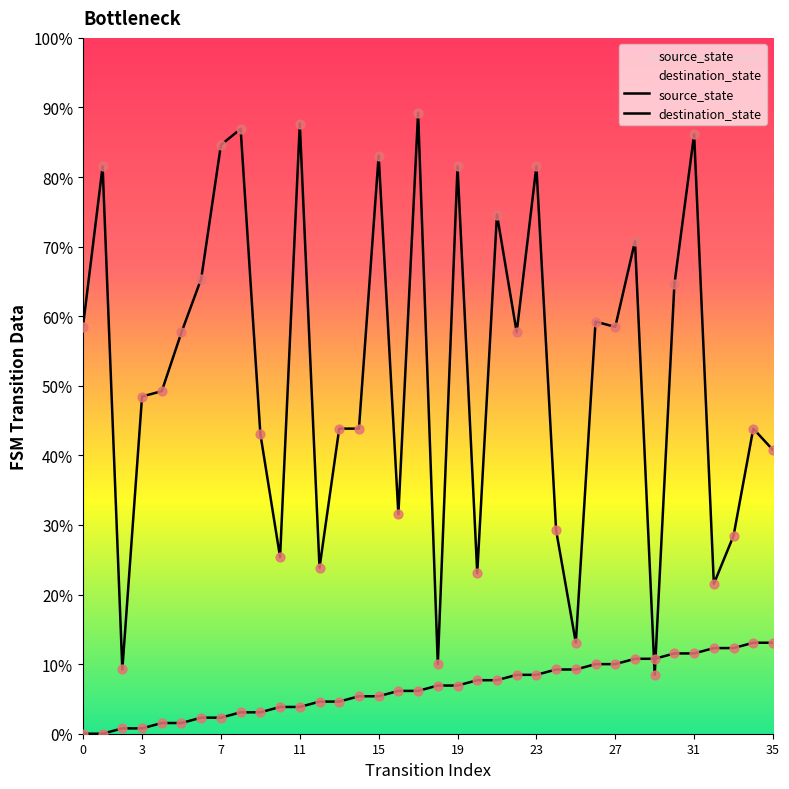

Is the value of destination_state at 24 greater than the value of source_state at 27?

Yes